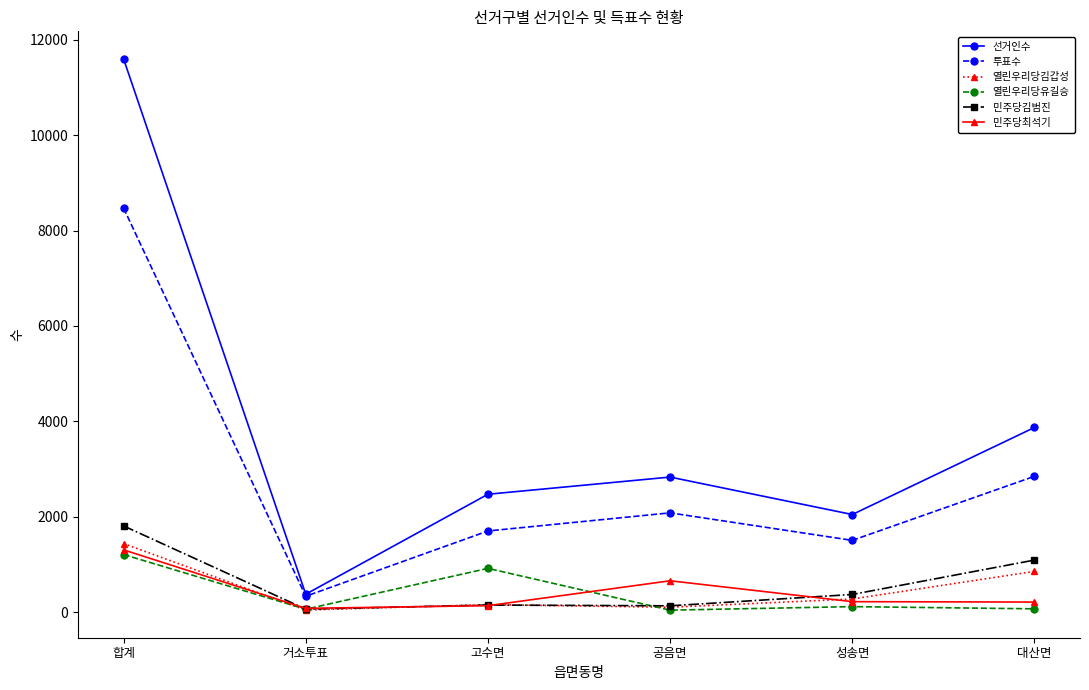

At which category does 열린우리당김갑성 reach its first local peak?

고수면